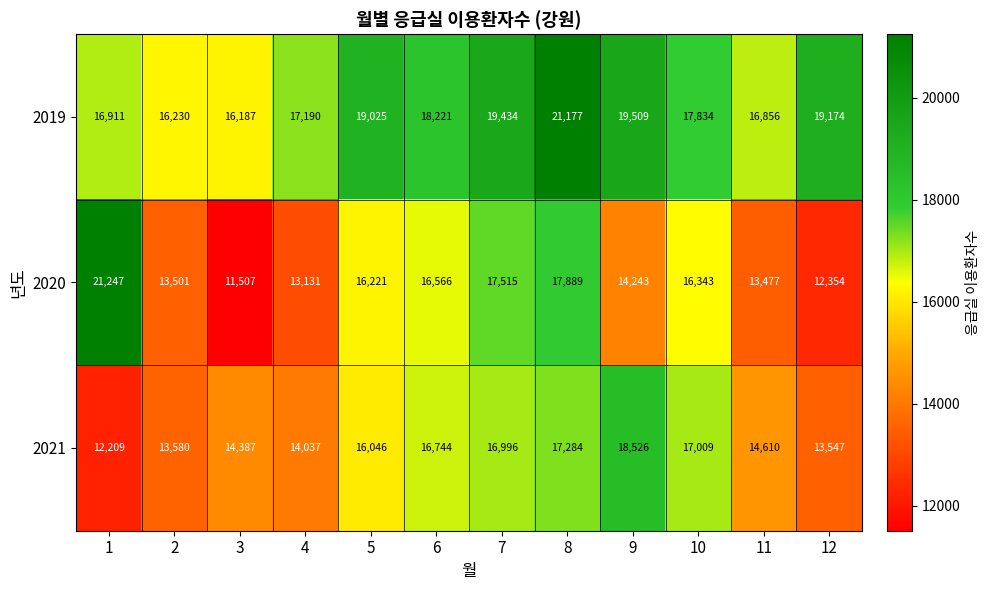

Which label corresponds to the smallest value in the chart?

3